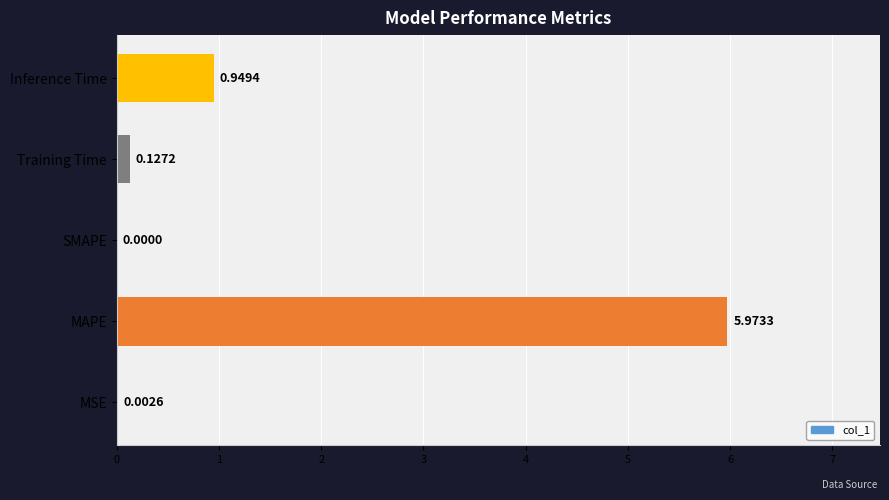

What is the change in value from MAPE to Inference Time?

-5.0